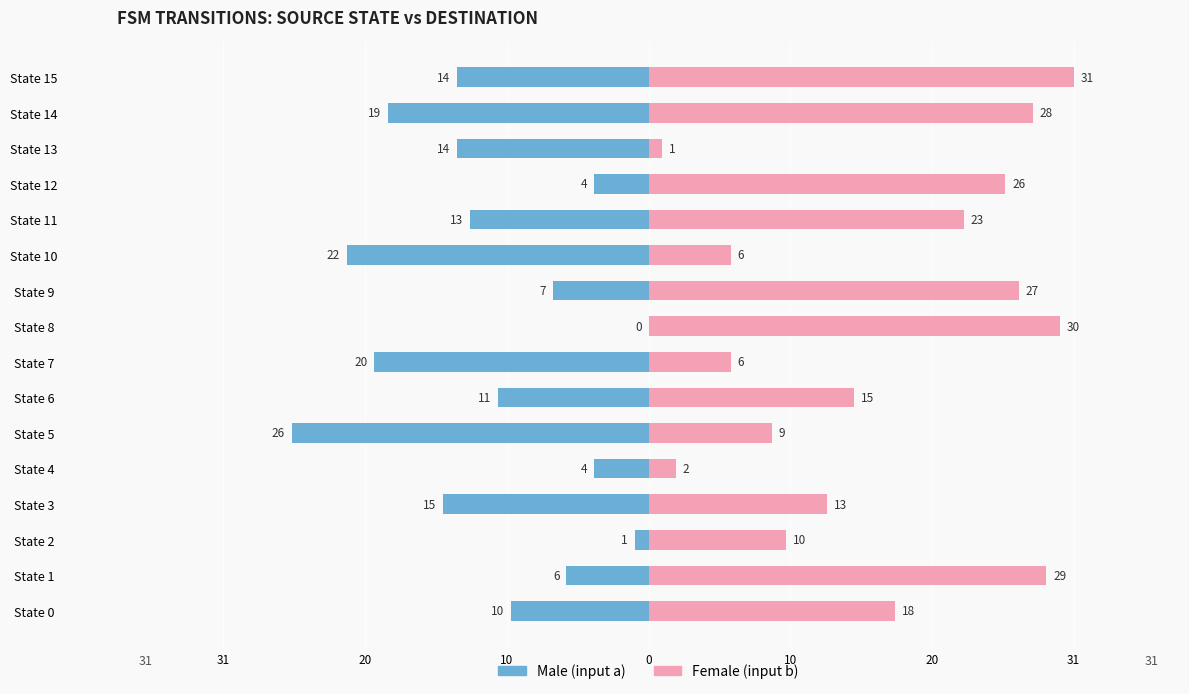

What is the difference between the second highest and minimum values in the Female series?

29